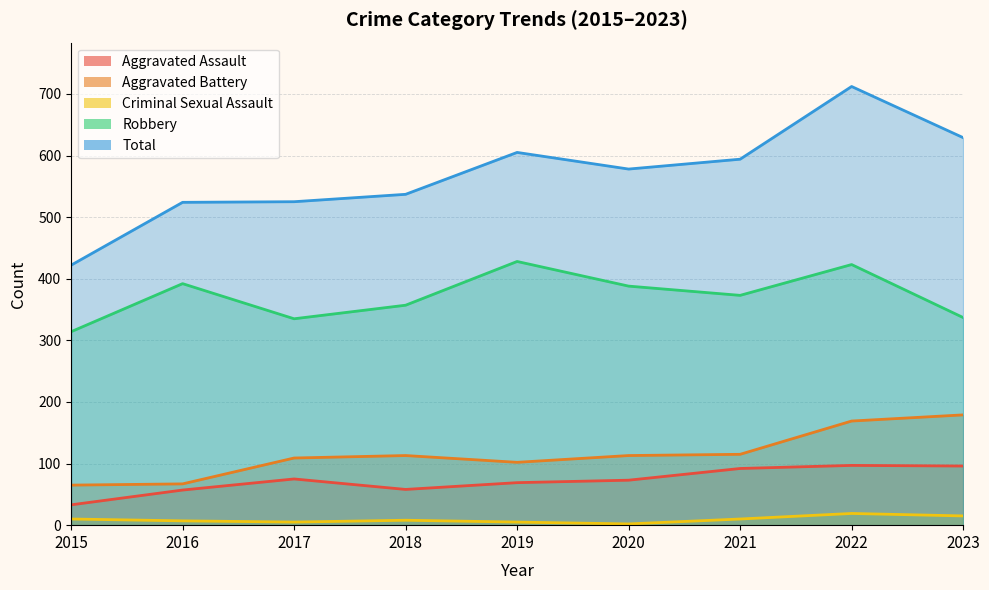

Where is the first local maximum for Robbery?

2016